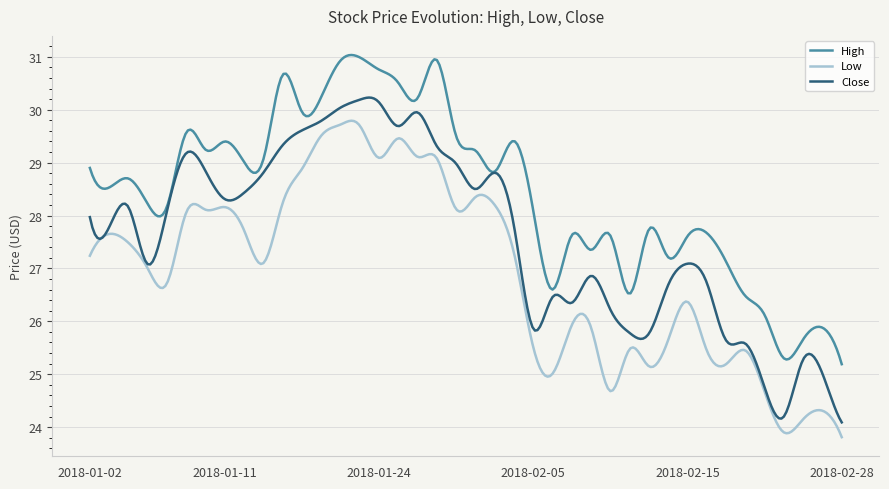

True or false: High and Low intersect in this chart.

False